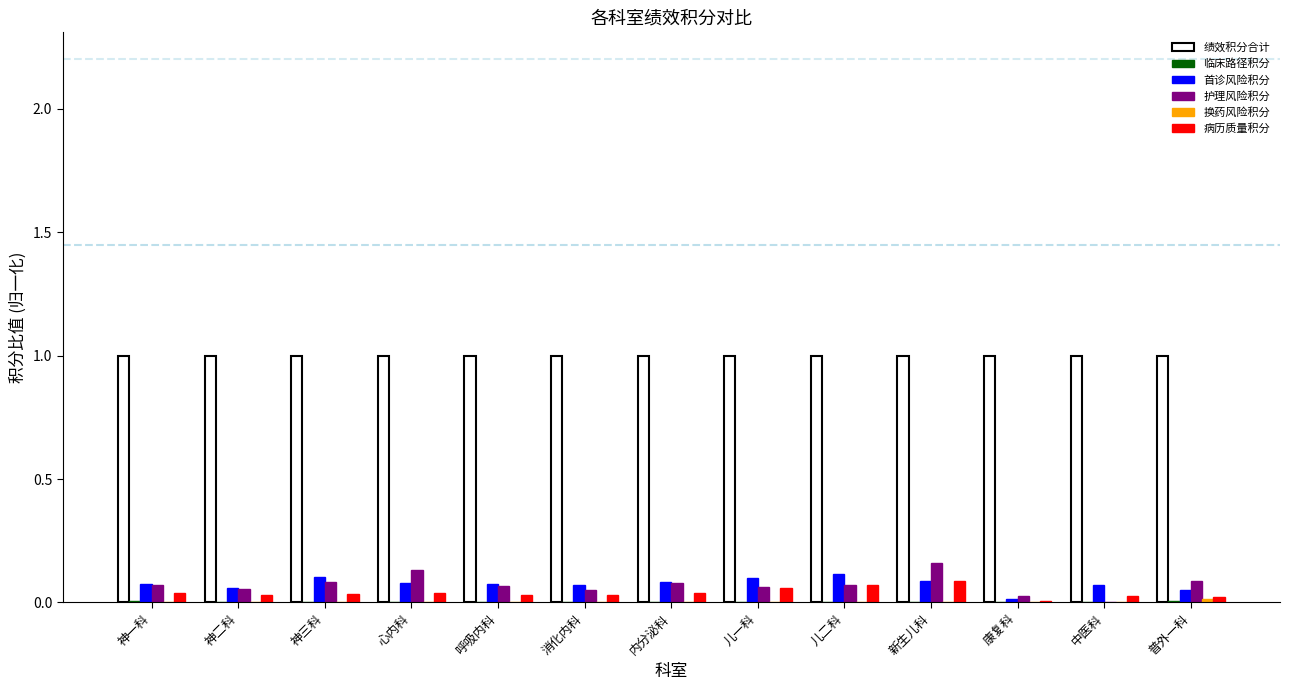

Is the value of 护理风险积分 at 中医科 greater than the value of 首诊风险积分 at 中医科?

No